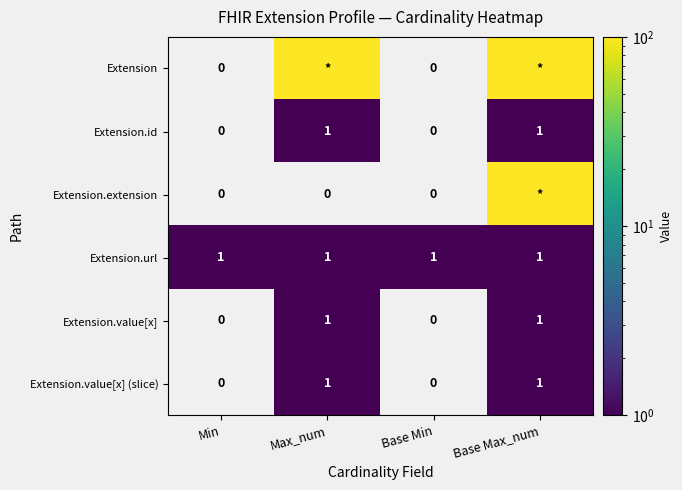

How many categories are shown in the chart?

4